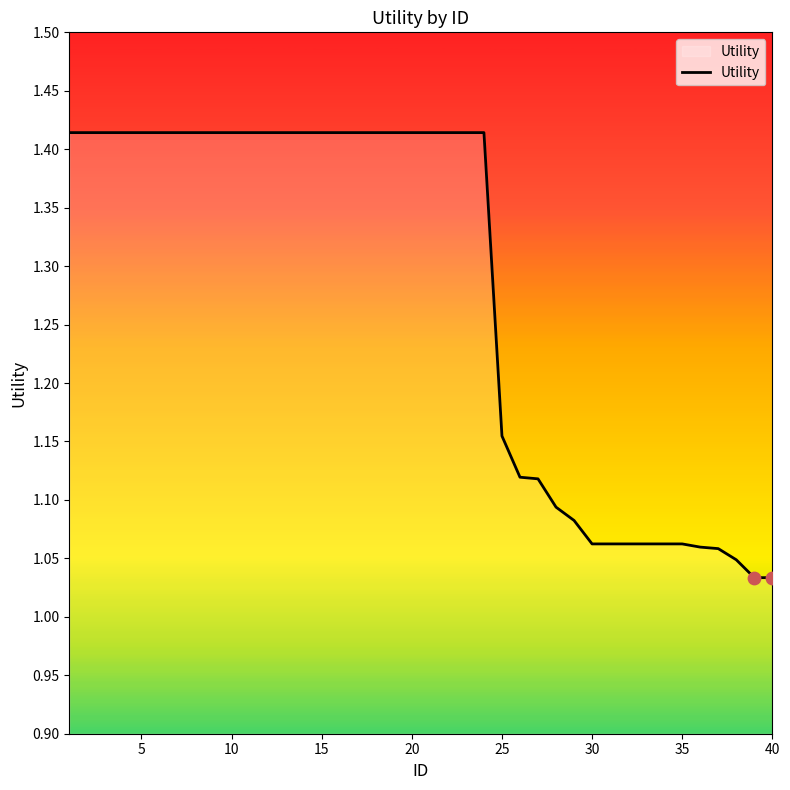

What is the difference between the maximum and minimum values?

0.4